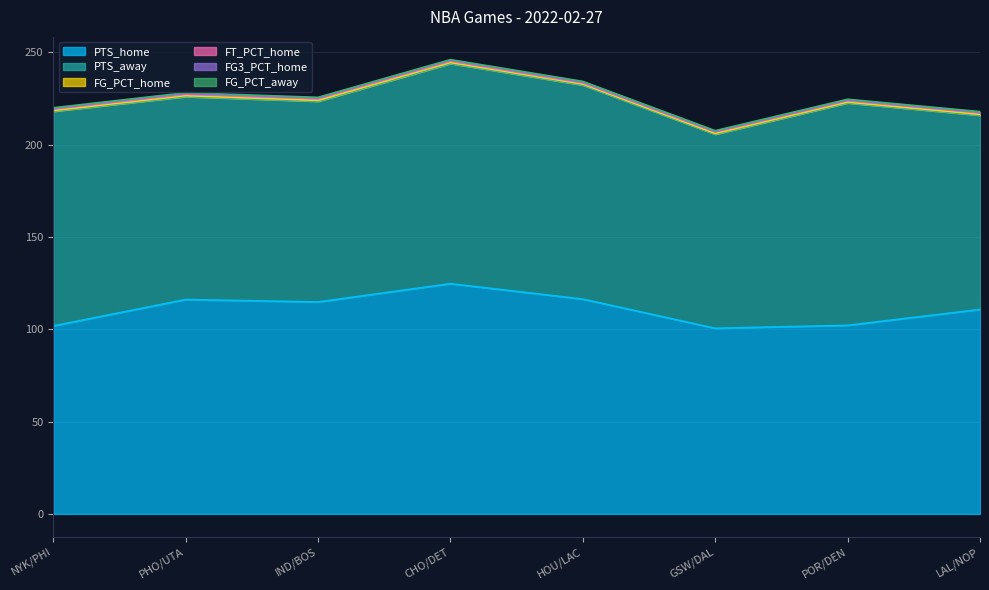

What is the approximate value of PTS_away at LAL/NOP?

105.2